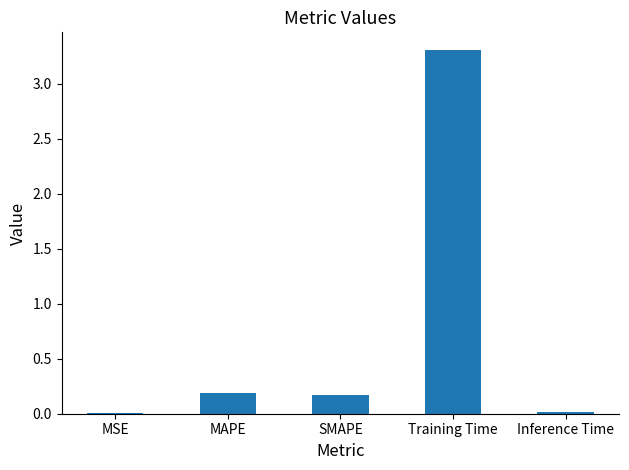

Which has a higher value, MAPE or Training Time?

Training Time